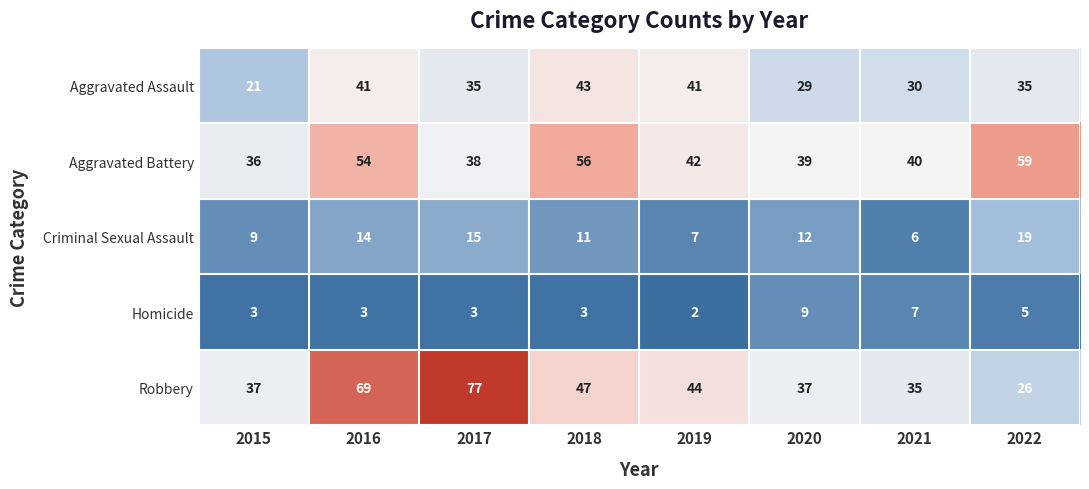

Which category has the highest value across all series?

2017